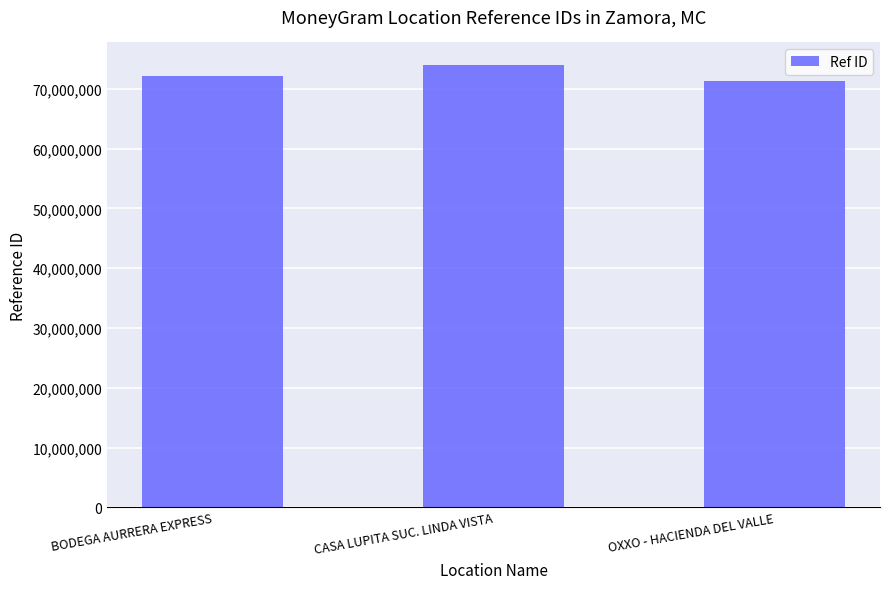

What is the label of the 3rd bar from the right?

BODEGA AURRERA EXPRESS